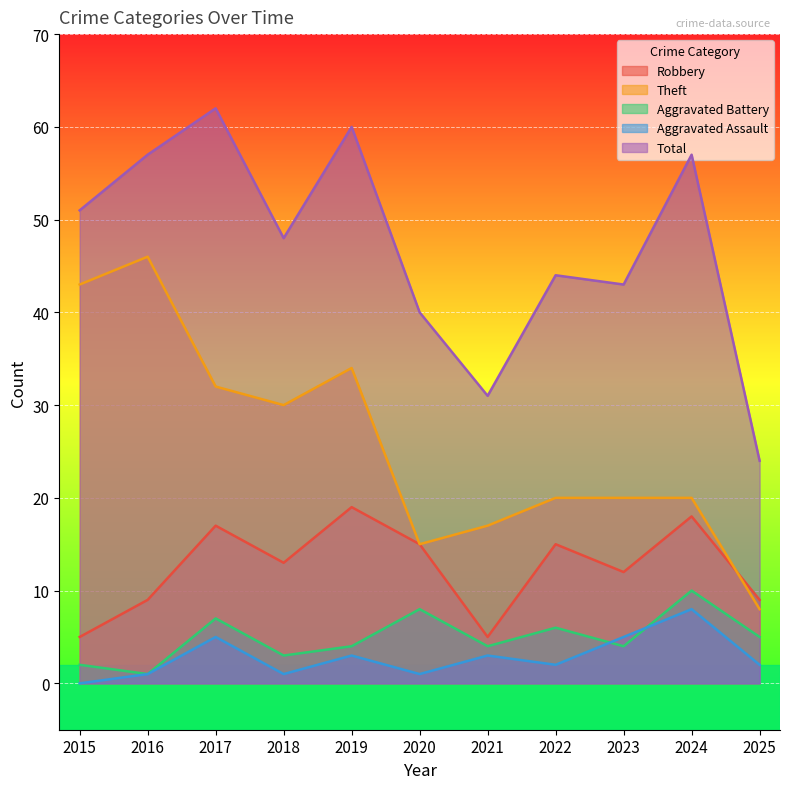

True or false: Aggravated Assault has a value of 2 at 2024.

False